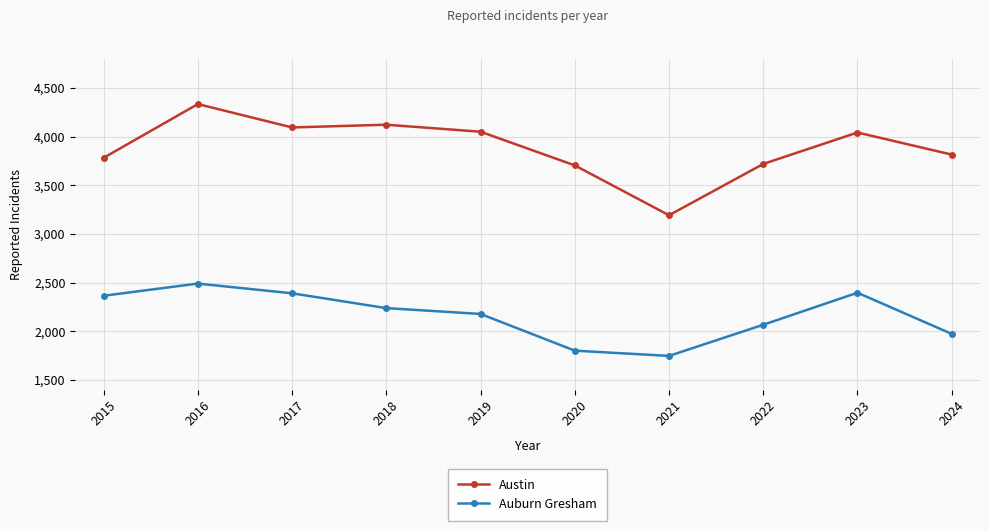

At which category is the sum across all series the highest?

2016